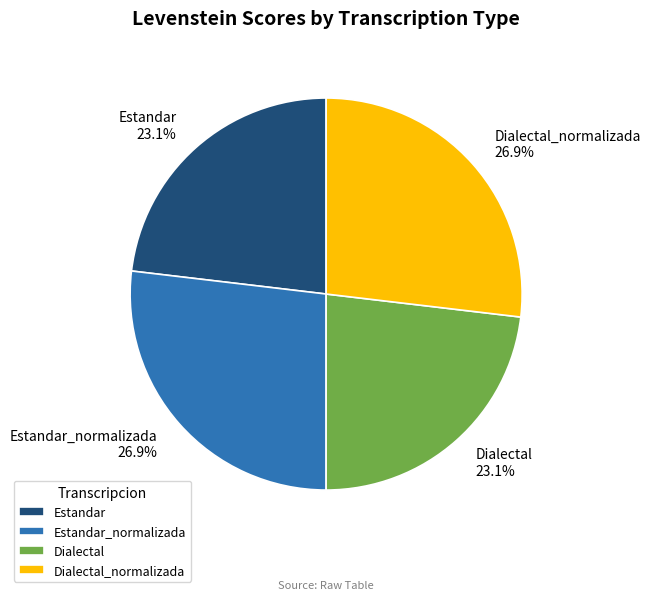

How many segments does this pie chart have?

4